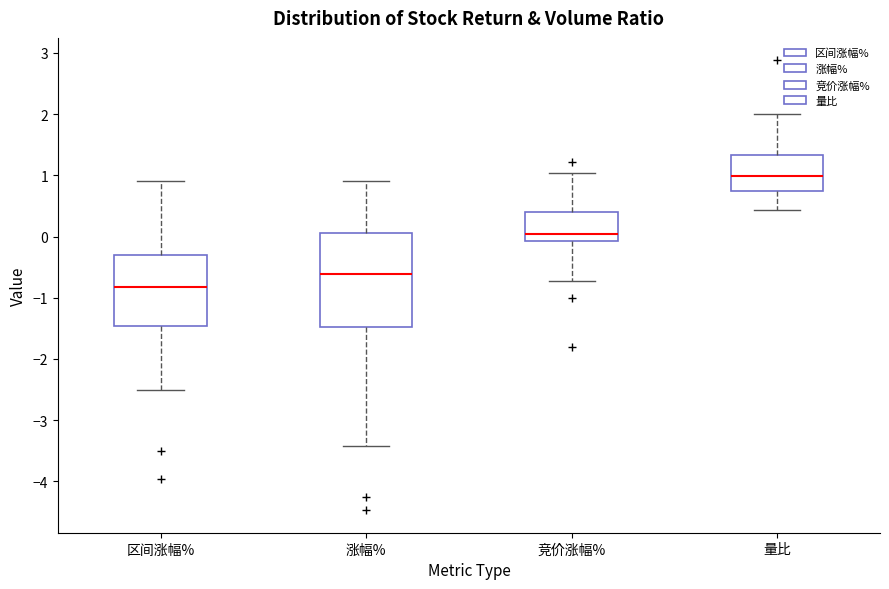

Which box's median line is the highest?

量比